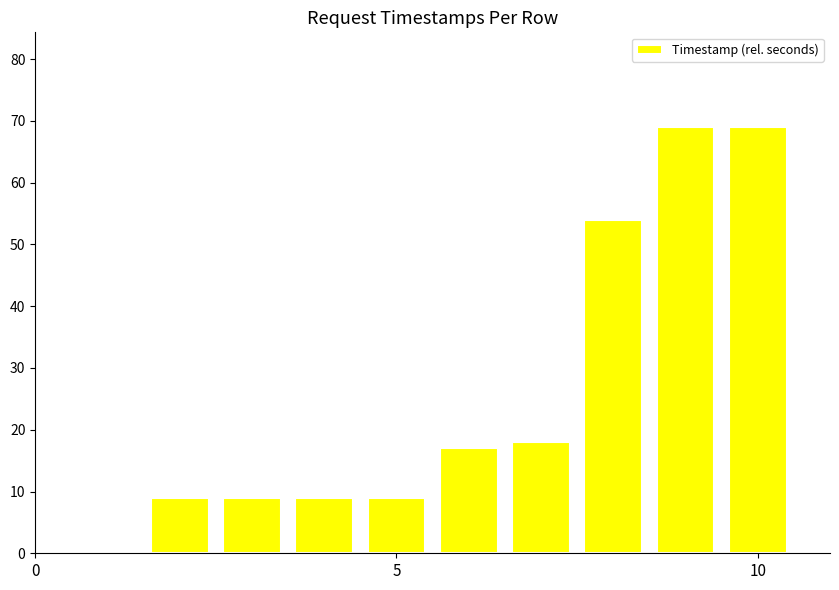

What is the greatest value displayed?

69